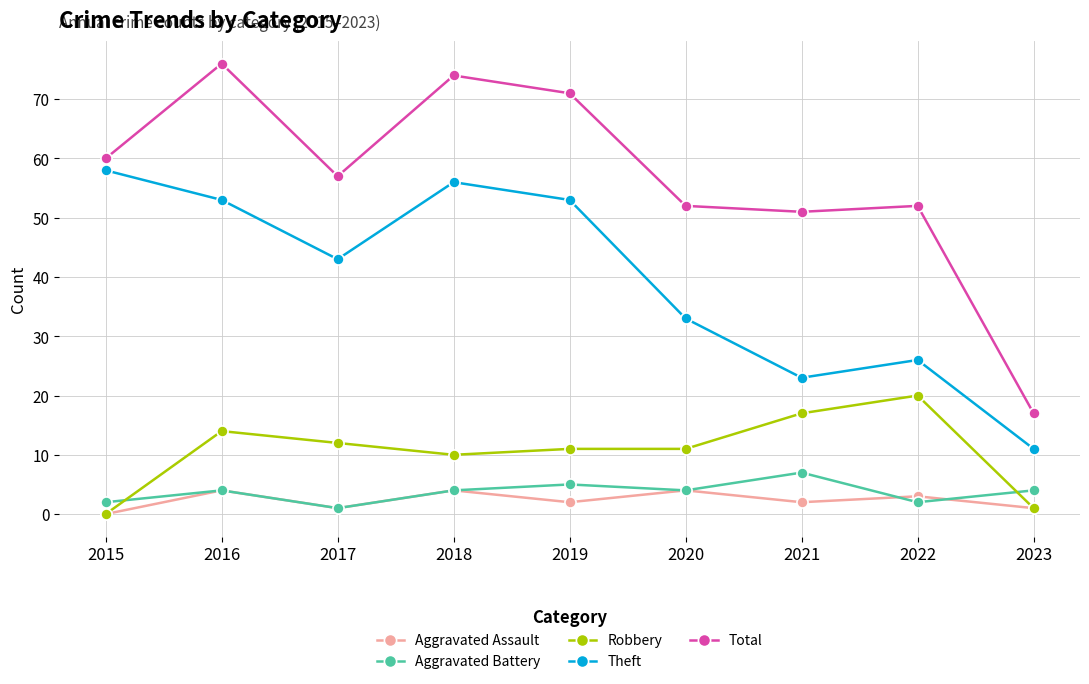

At how many categories does at least one series exceed 68?

3